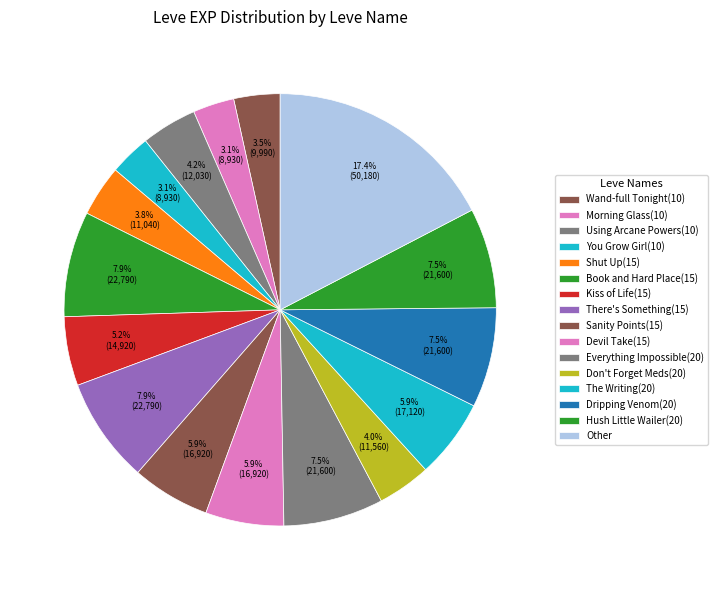

Combined, what portion of the pie is Dripping Venom(20) and Using Arcane Powers(10)?

11.6%